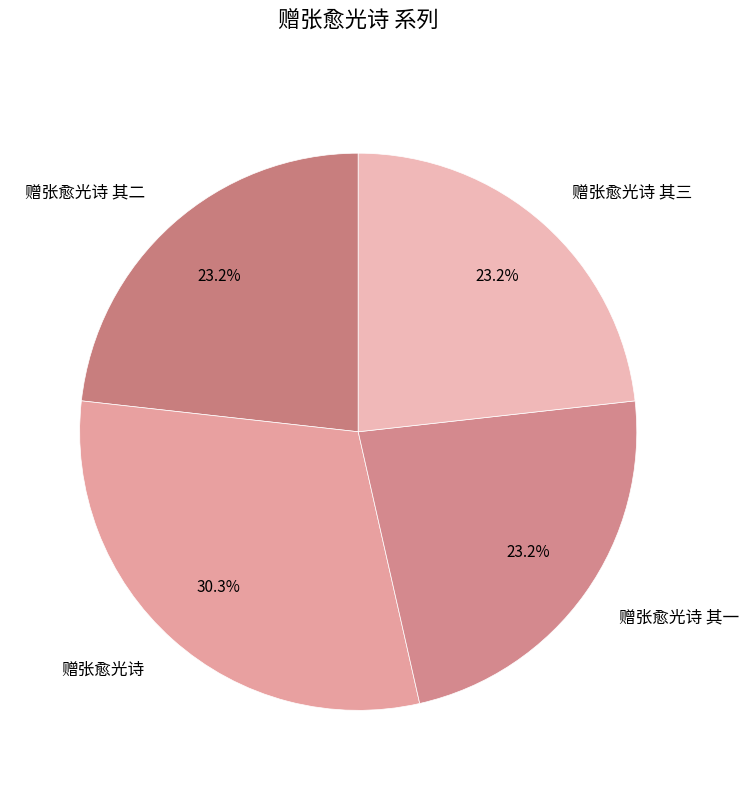

Does 赠张愈光诗 其二 account for over 50% of the chart?

No